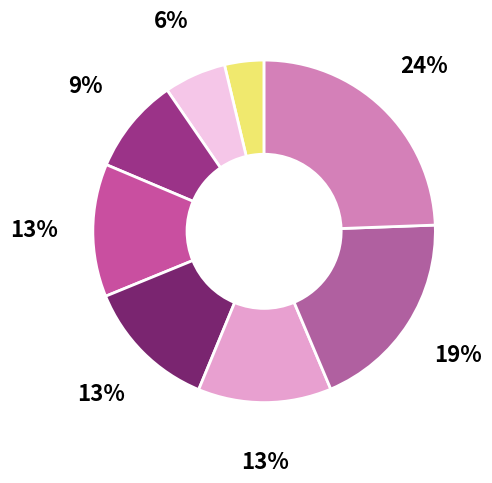

Does any single category account for the majority?

No